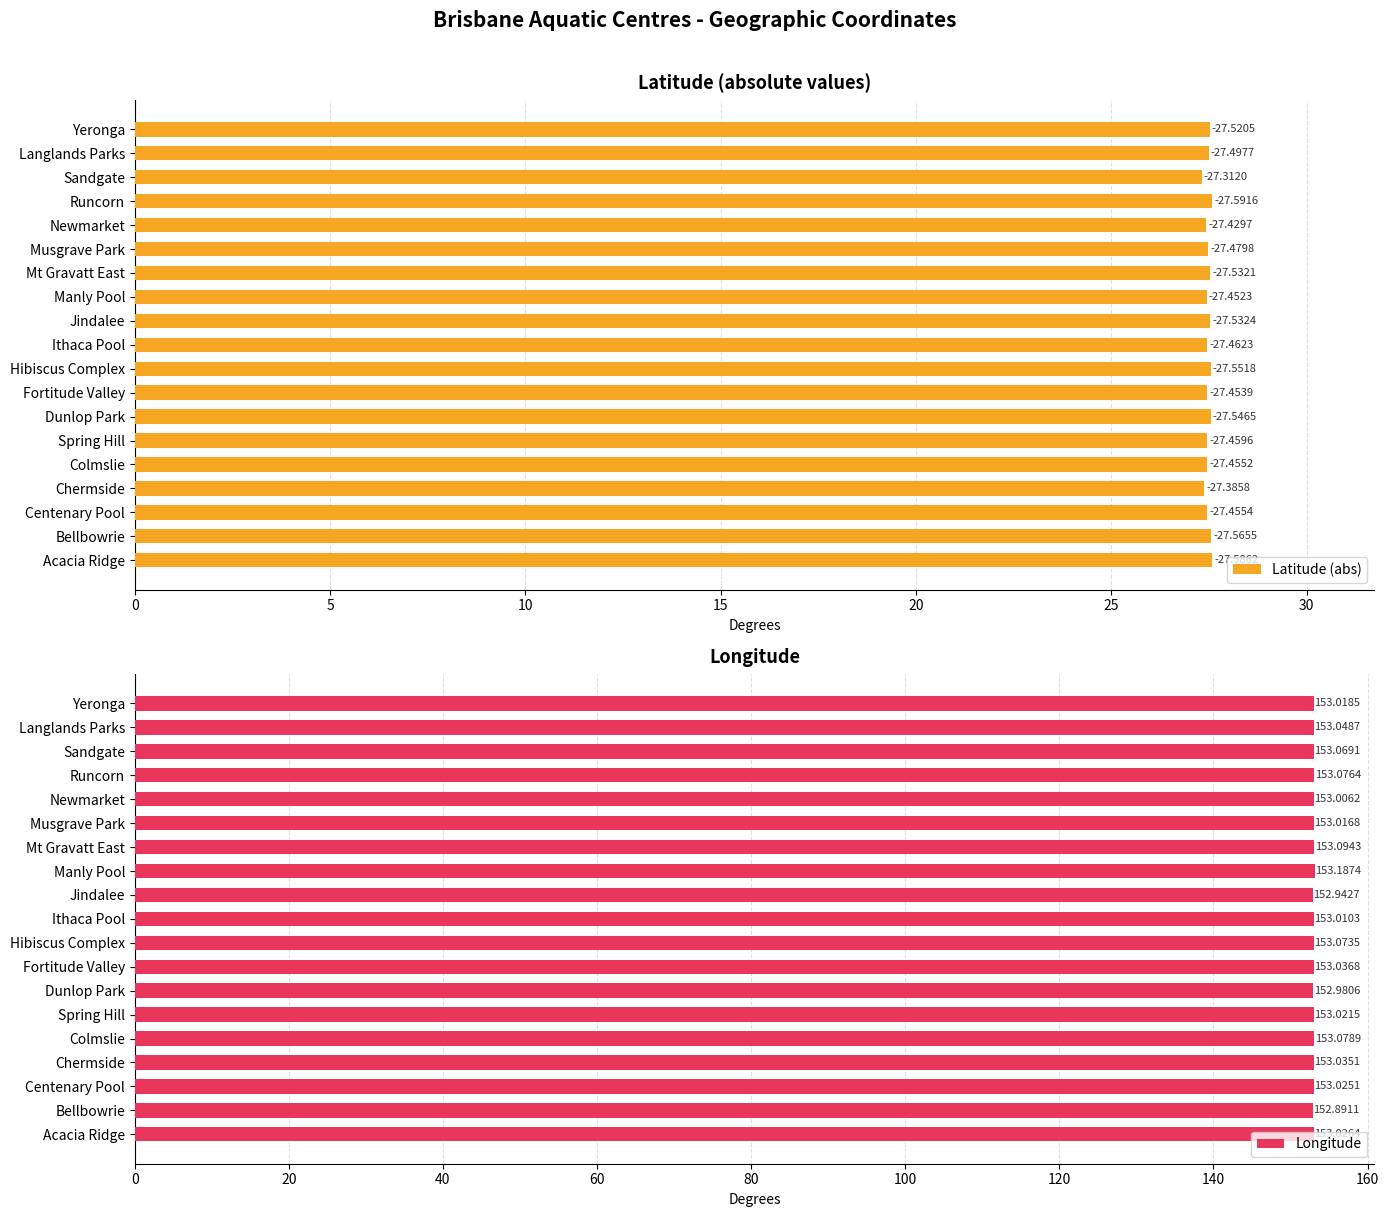

Rank the series by their maximum value, from lowest to highest.

Latitude (abs), Longitude